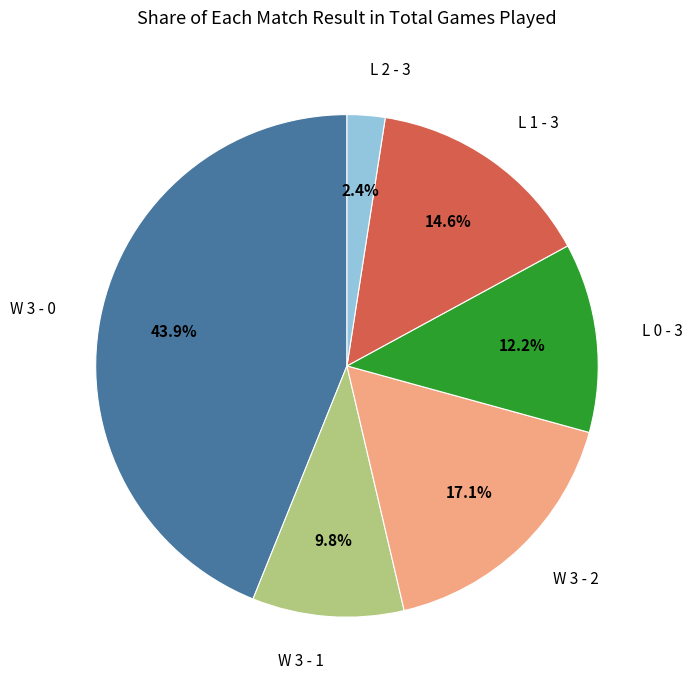

To the nearest percent, what percentage of the pie is L 1 - 3?

15%